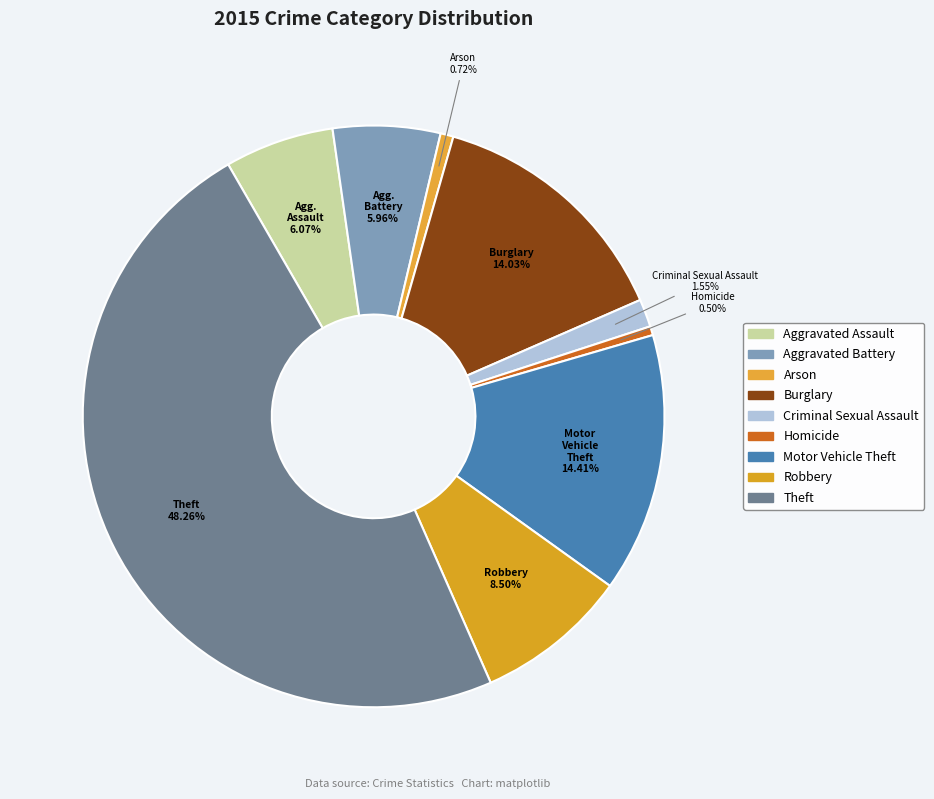

True or false: Aggravated Assault accounts for 6% of the total.

True